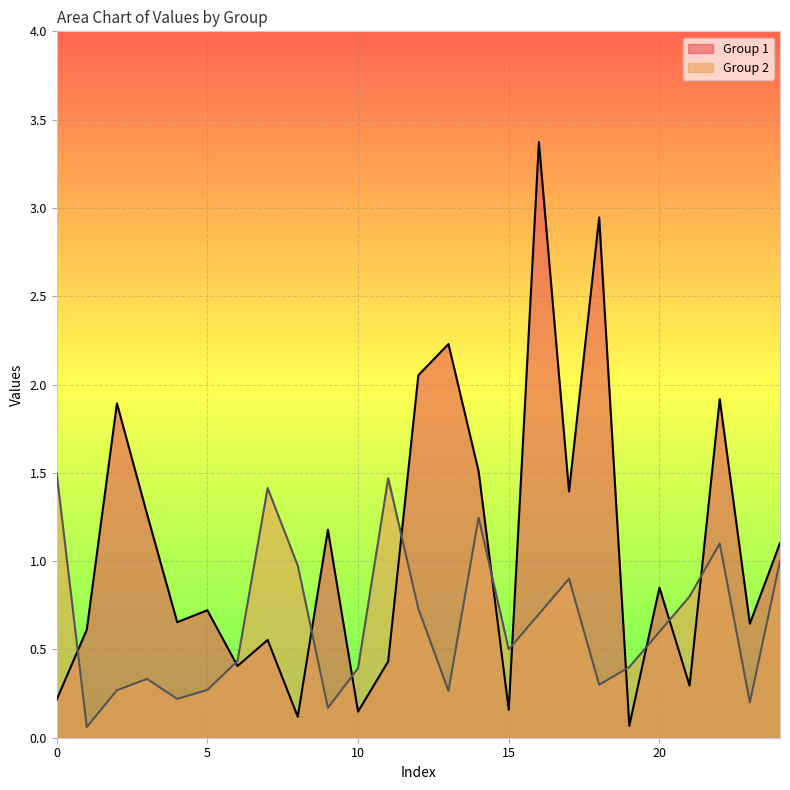

What is the value of the Group 1 point at the 1st from the left?

0.2